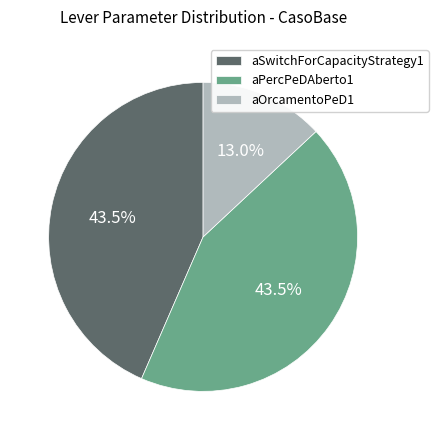

Approximately how many times larger is the value at aSwitchForCapacityStrategy1 compared to aPercPeDAberto1?

1.0